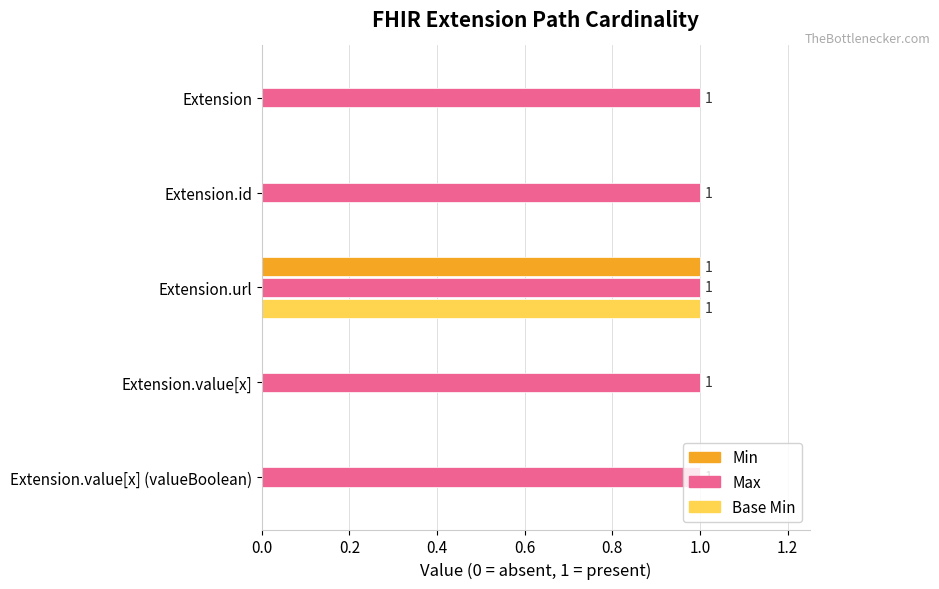

At which category is the sum across all series the highest?

Extension.url